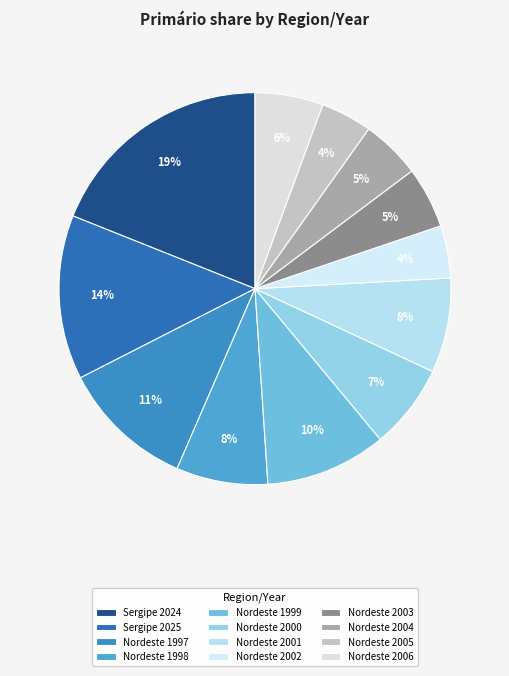

To the nearest percent, what is the combined percentage of Sergipe 2025 and Nordeste 2003?

19%